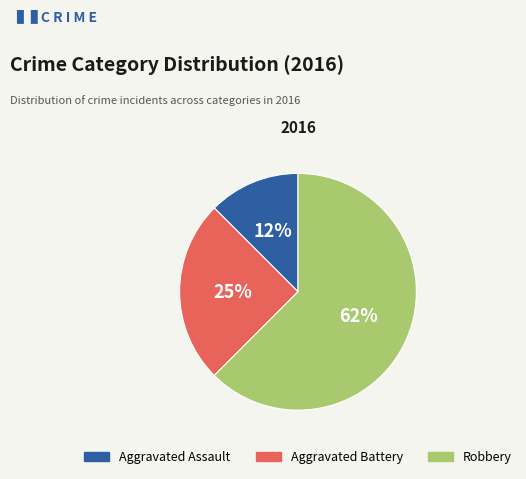

To the nearest percent, what is the average slice percentage?

33%